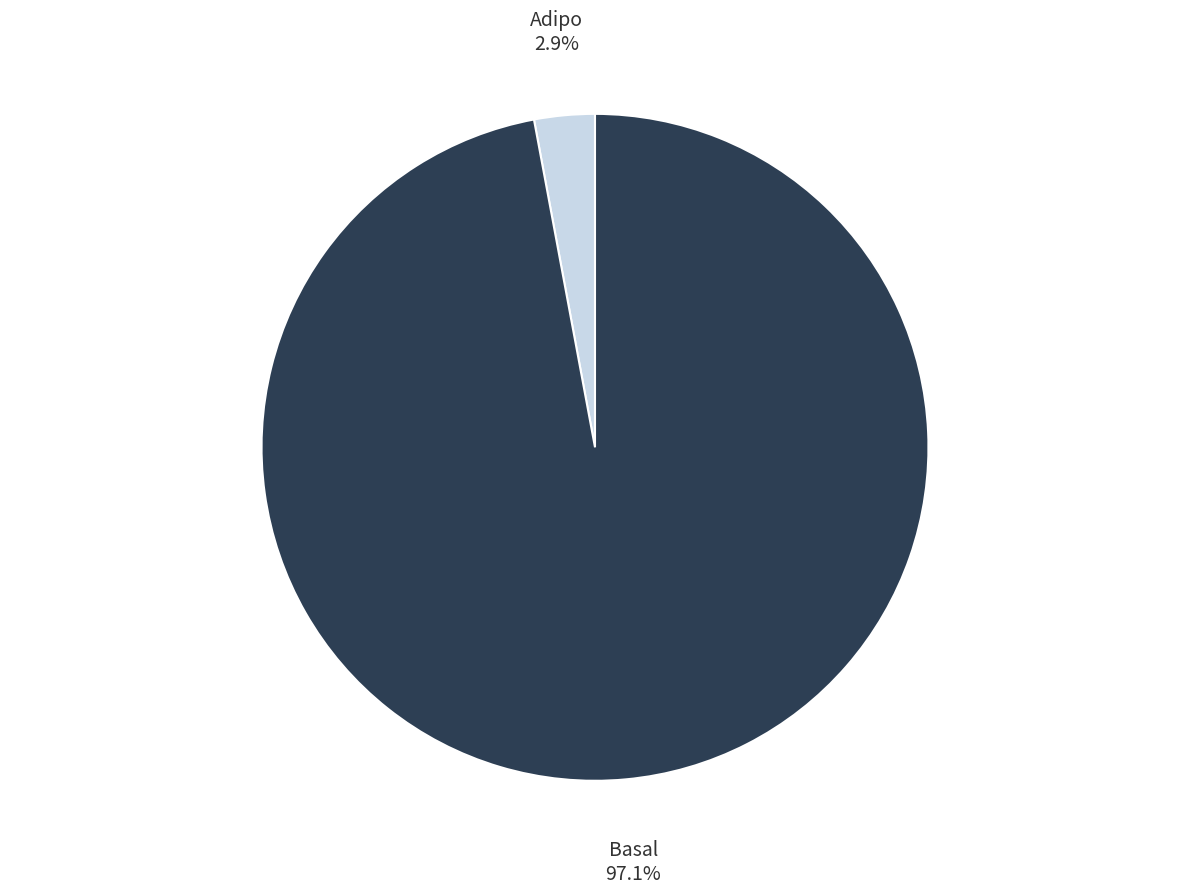

Is there a majority slice in this chart?

Yes